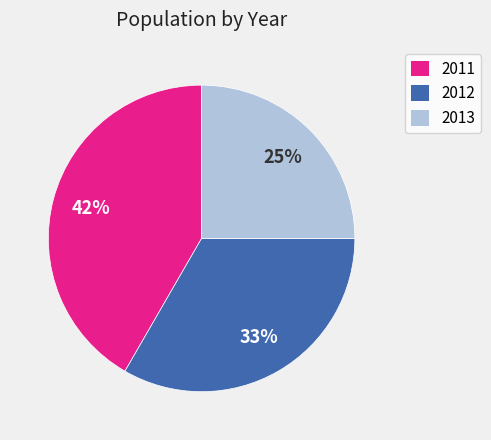

To the nearest percent, what percentage of the pie is 2012?

33%